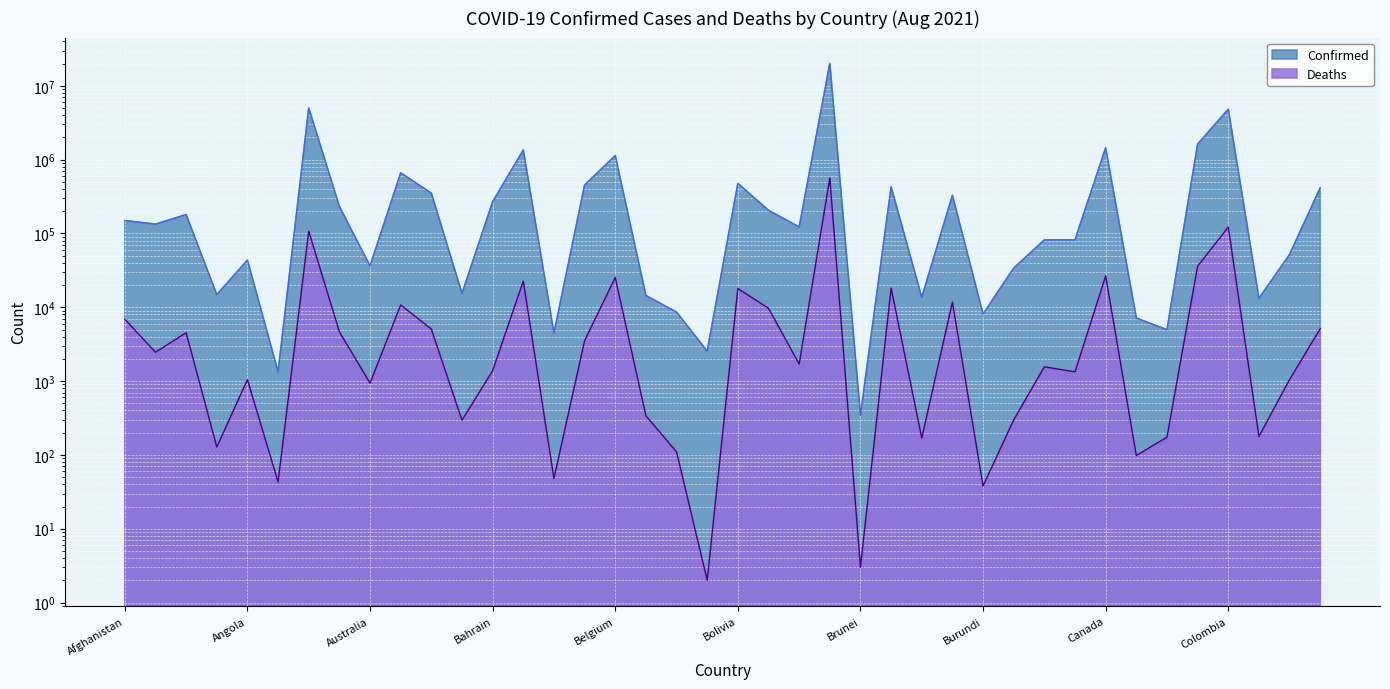

Does the chart display data point markers on the line(s)?

No